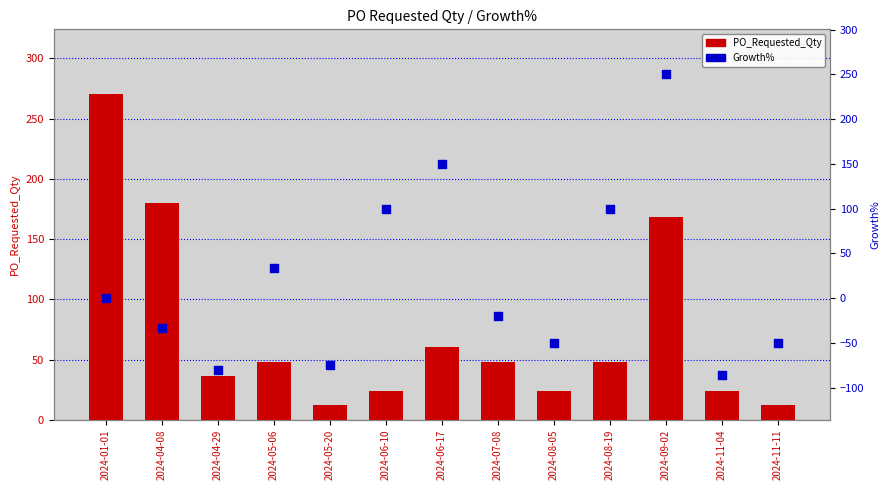

Which series has the largest Y range (max minus min)?

Growth%